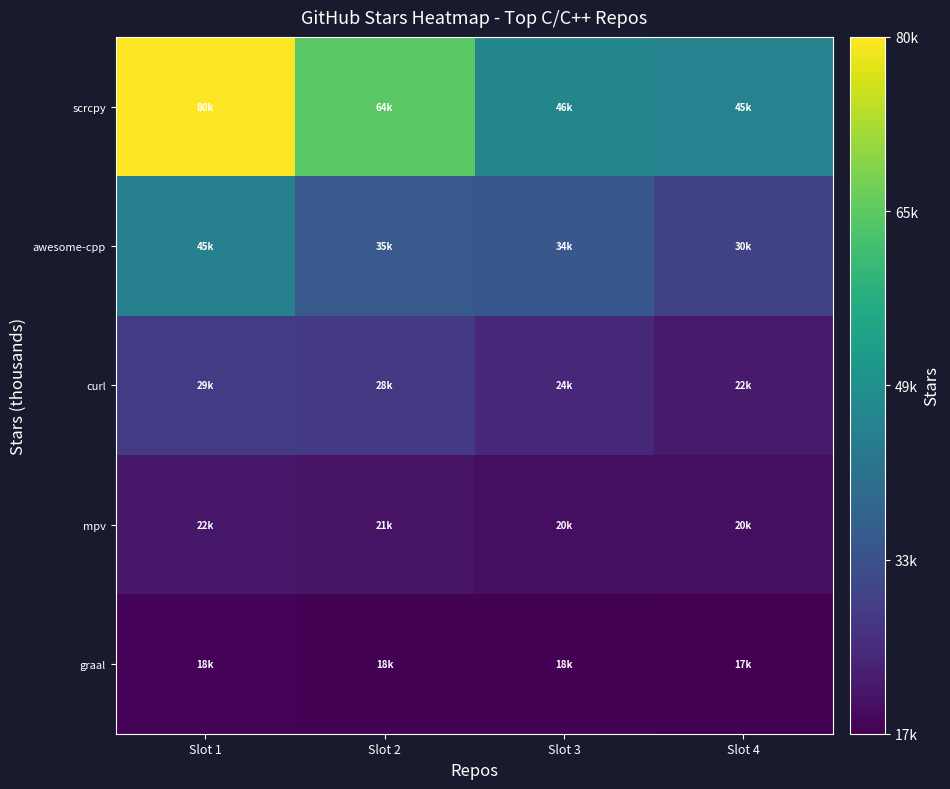

Which series has the largest range (max minus min)?

scrcpy